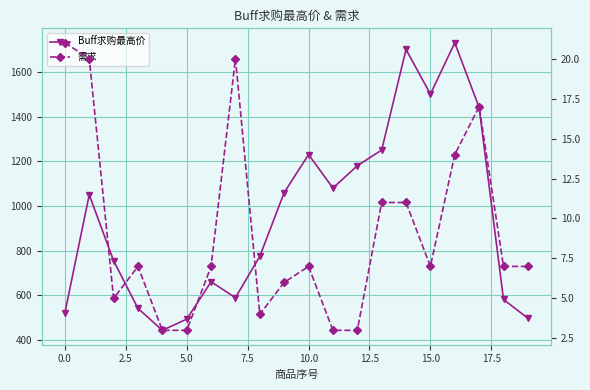

Where is Buff求购最高价 nearest to the value 1087?

11